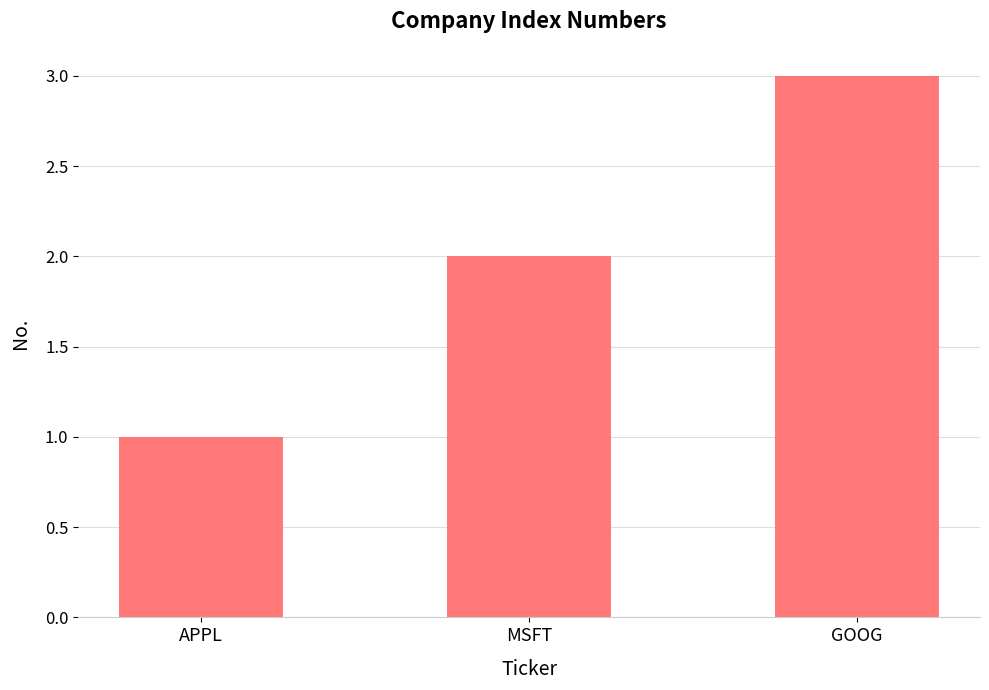

What is the ratio of the value at MSFT to the value at GOOG?

0.7